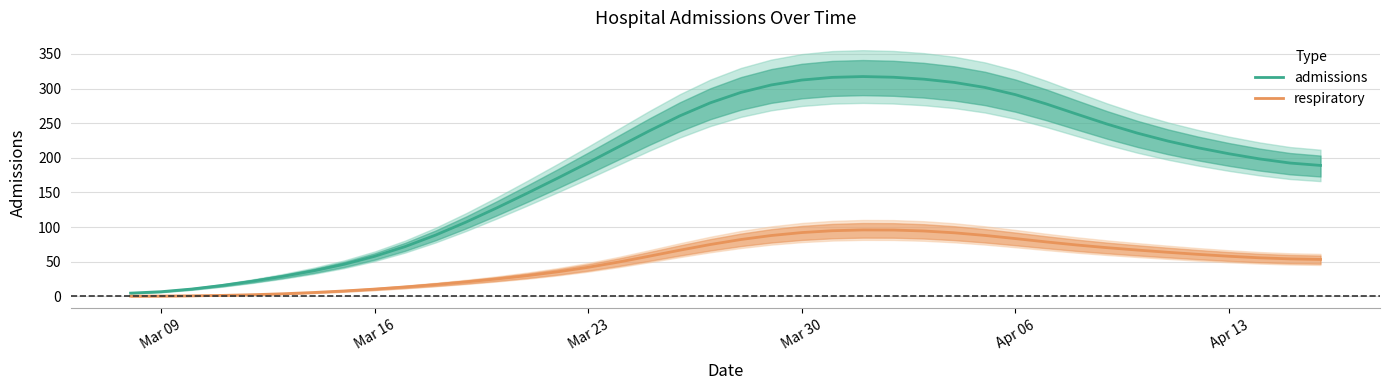

The respiratory series shows 92.0 at Mar 30. True or false?

True